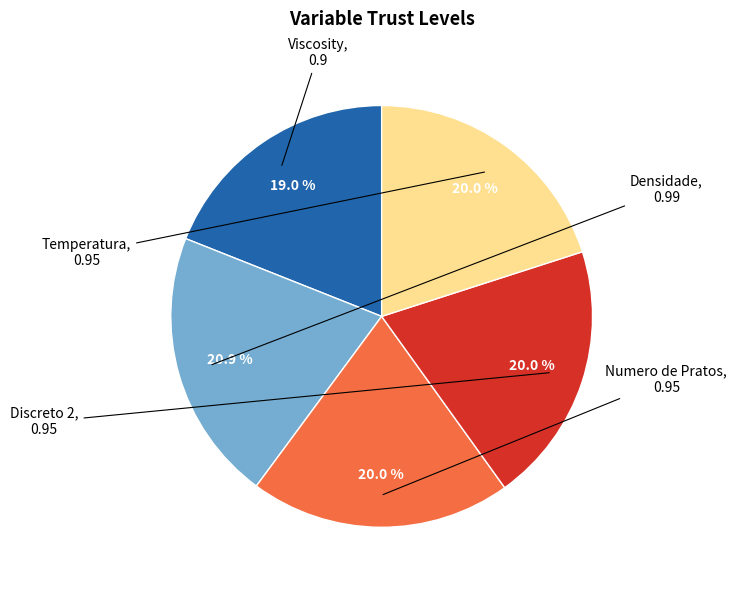

Is there a majority slice in this chart?

No